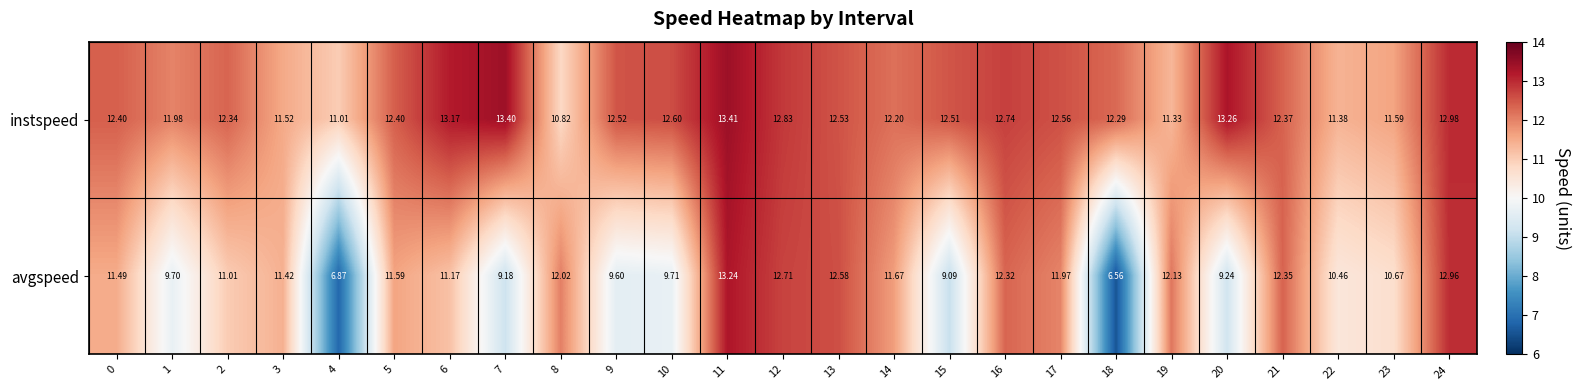

Which series has the widest spread of values?

avgspeed